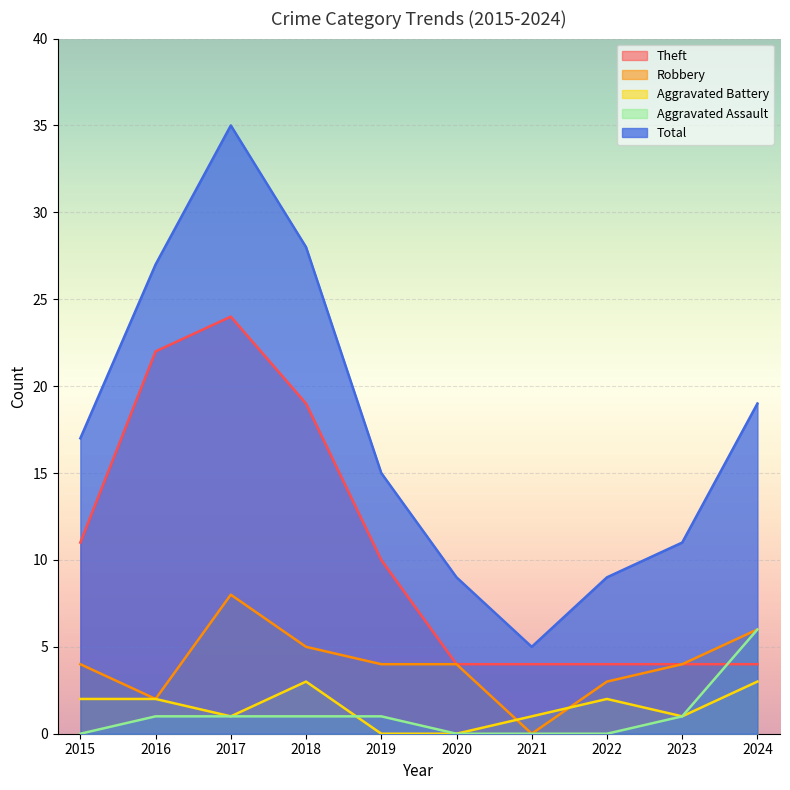

Reading left to right, list all the values displayed in this chart.

Theft: 2015=11	2016=22	2017=24	2018=19	2019=10	2020=4	2021=4	2022=4	2023=4	2024=4
Robbery: 2015=4	2016=2	2017=8	2018=5	2019=4	2020=4	2021=0	2022=3	2023=4	2024=6
Aggravated Battery: 2015=2	2016=2	2017=1	2018=3	2019=0	2020=0	2021=1	2022=2	2023=1	2024=3
Aggravated Assault: 2015=0	2016=1	2017=1	2018=1	2019=1	2020=0	2021=0	2022=0	2023=1	2024=6
Total: 2015=17	2016=27	2017=35	2018=28	2019=15	2020=9	2021=5	2022=9	2023=11	2024=19